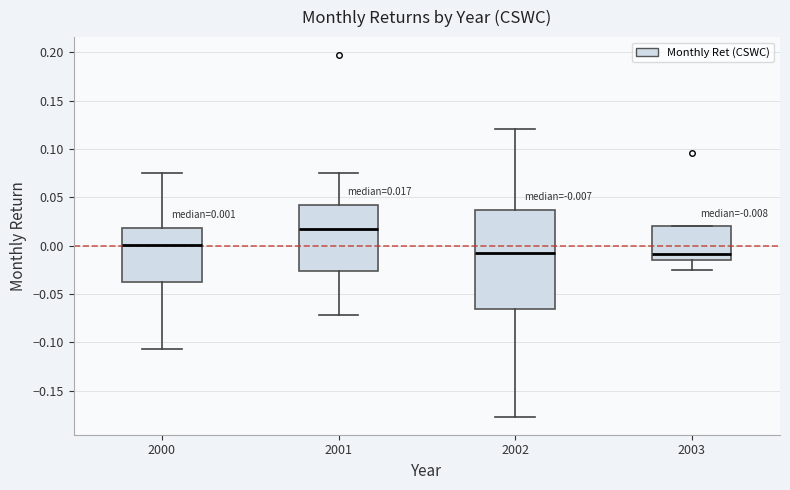

Which box has the highest median line?

2001